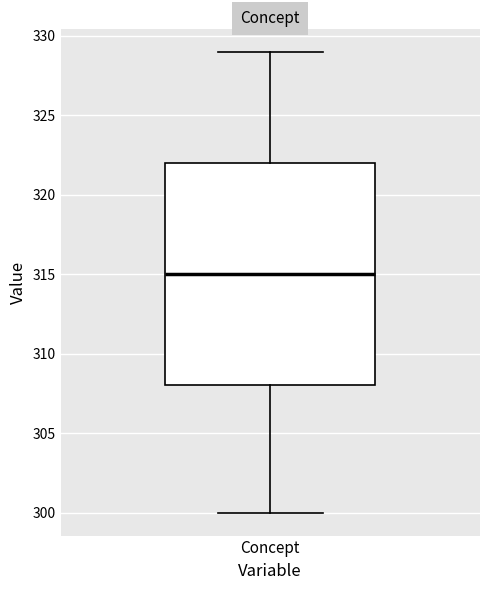

Where does the median line of the box for Concept sit on the y-axis? The values are not printed on the chart, so give them approximately, as read against the axis.

315